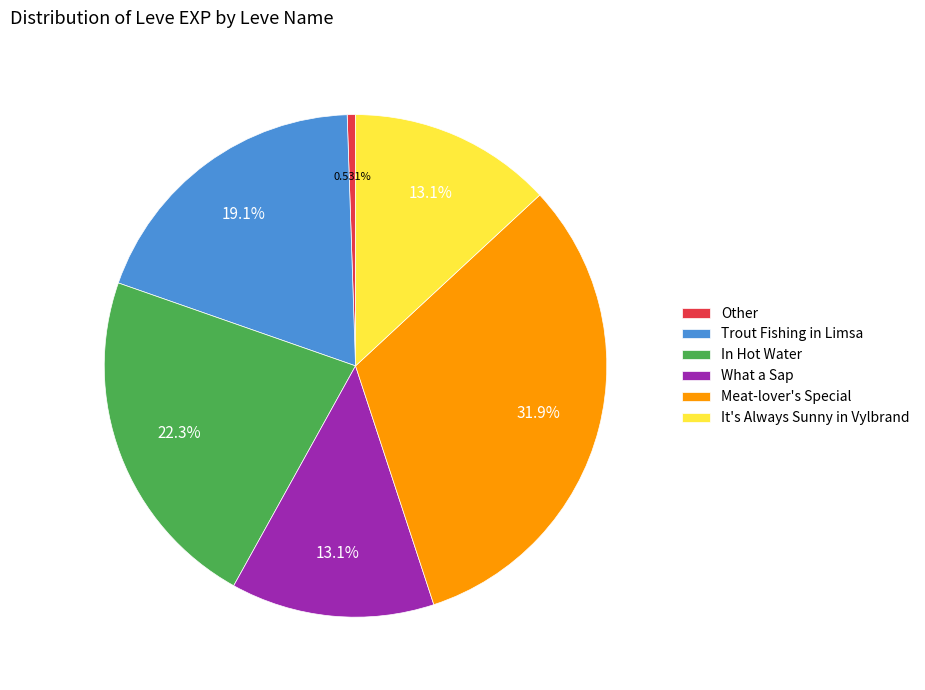

Is there any slice that represents more than half of the pie?

No